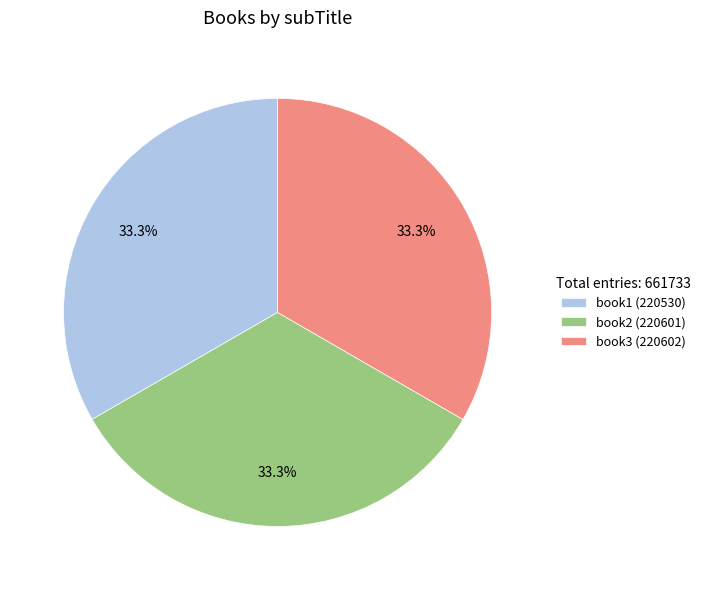

Does book1 (220530) account for over 50% of the chart?

No